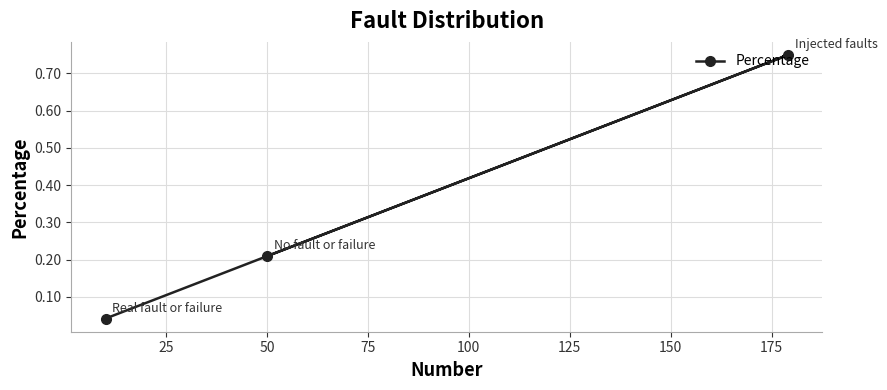

What is the sum of all values?

1.0